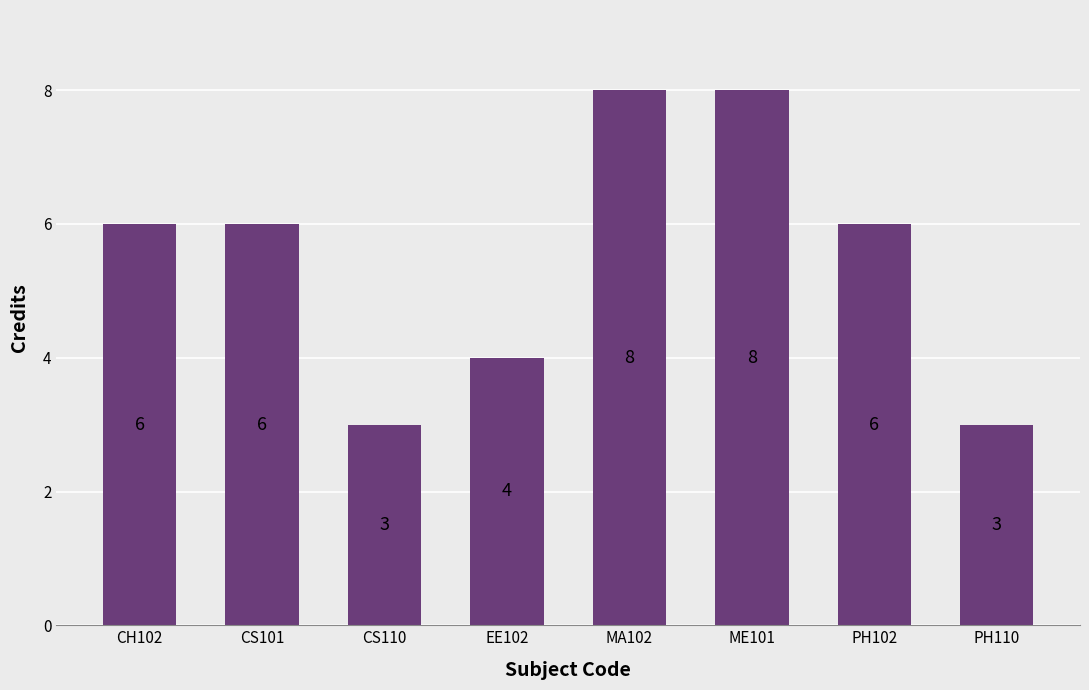

What is the approximate value at CH102?

6